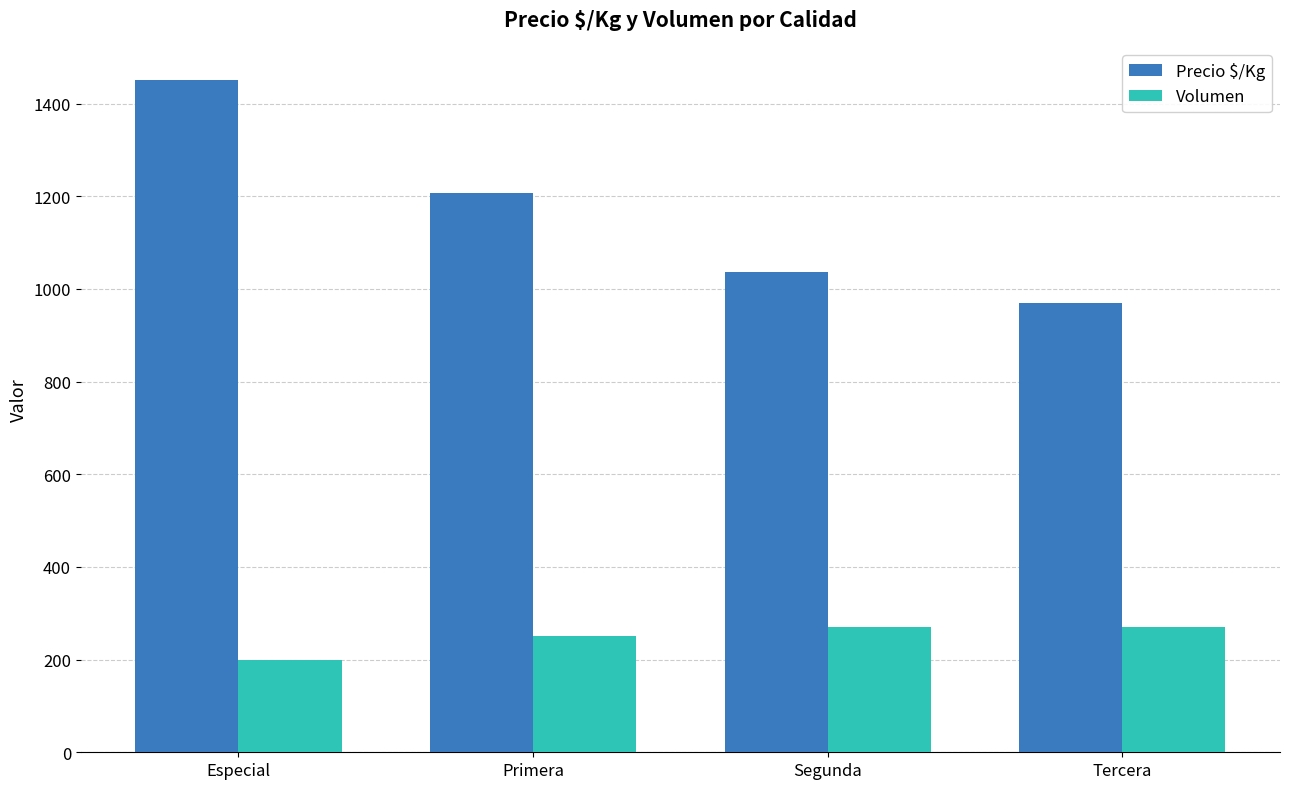

Rank the series at Primera from highest to lowest value.

Precio $/Kg, Volumen